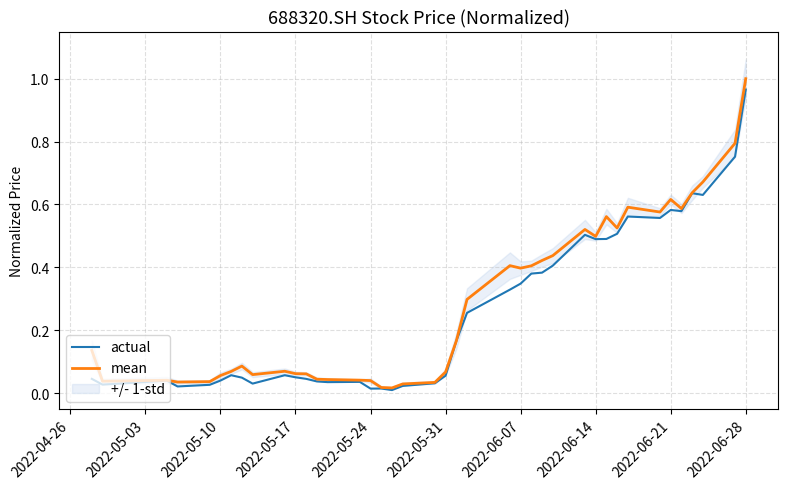

True or false: mean has a value of 1.0 at 2022-06-28.

True